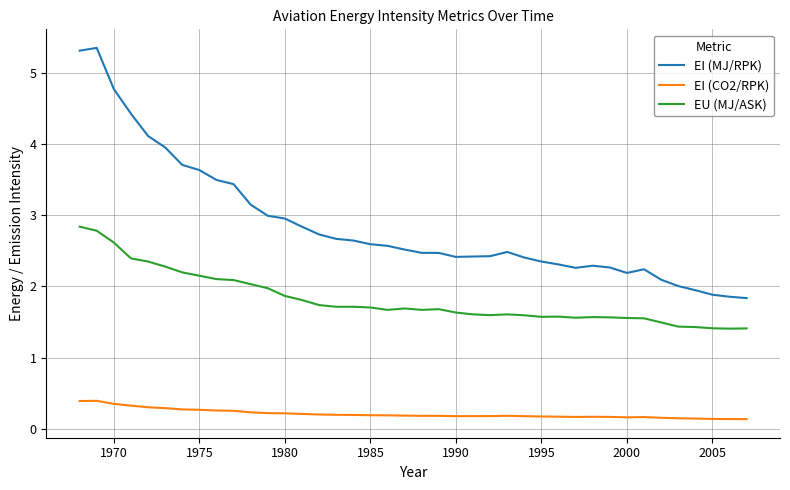

Rank the series by their average value, from highest to lowest.

EI (MJ/RPK), EU (MJ/ASK), EI (CO2/RPK)